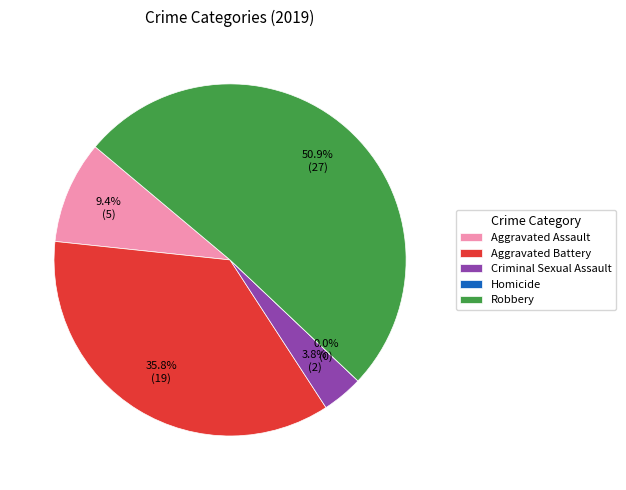

Which slice is the smallest?

Homicide